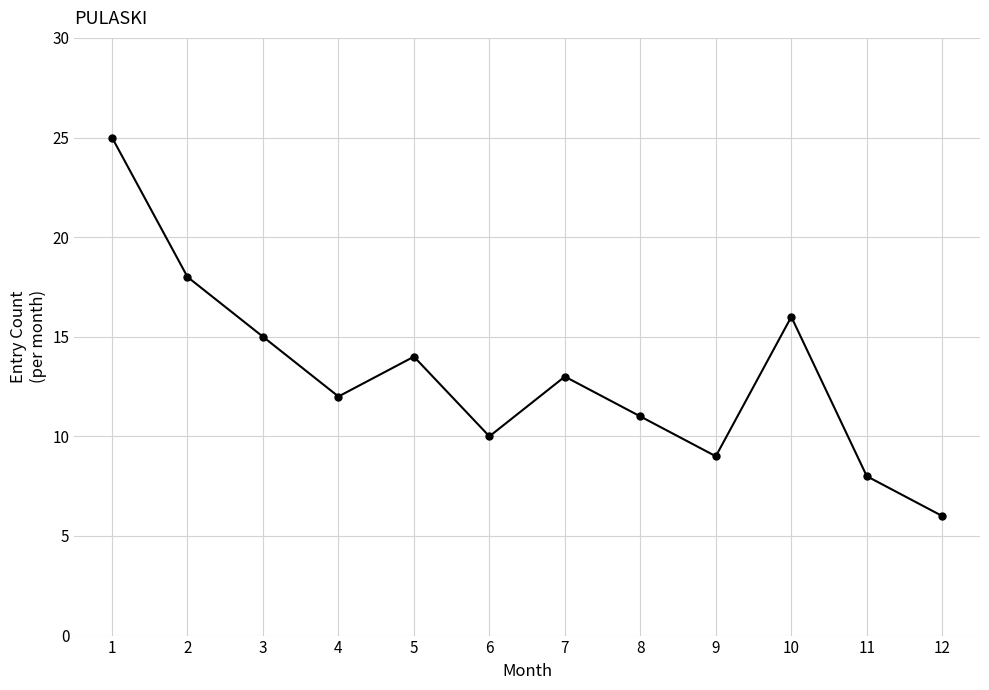

List the labels in order of value, largest first.

1, 2, 10, 3, 5, 7, 4, 8, 6, 9, 11, 12